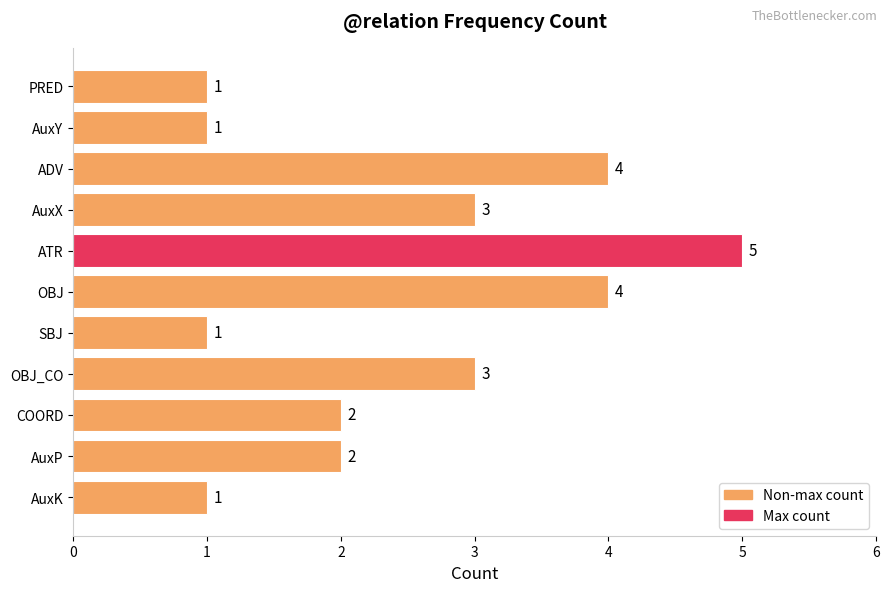

Reading top to bottom, extract all data points from this chart.

1	1	4	3	5	4	1	3	2	2	1